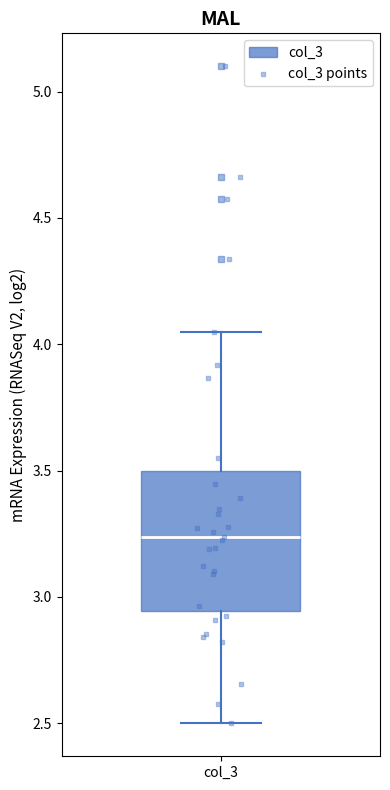

Read this box plot against the y-axis: the position of the median line, the range covered by the box, and the ends of both whiskers. The values are not printed on the chart, so give them approximately, as read against the axis.

median 3.25, box 2.95 to 3.50, whiskers 2.50 to 4.05